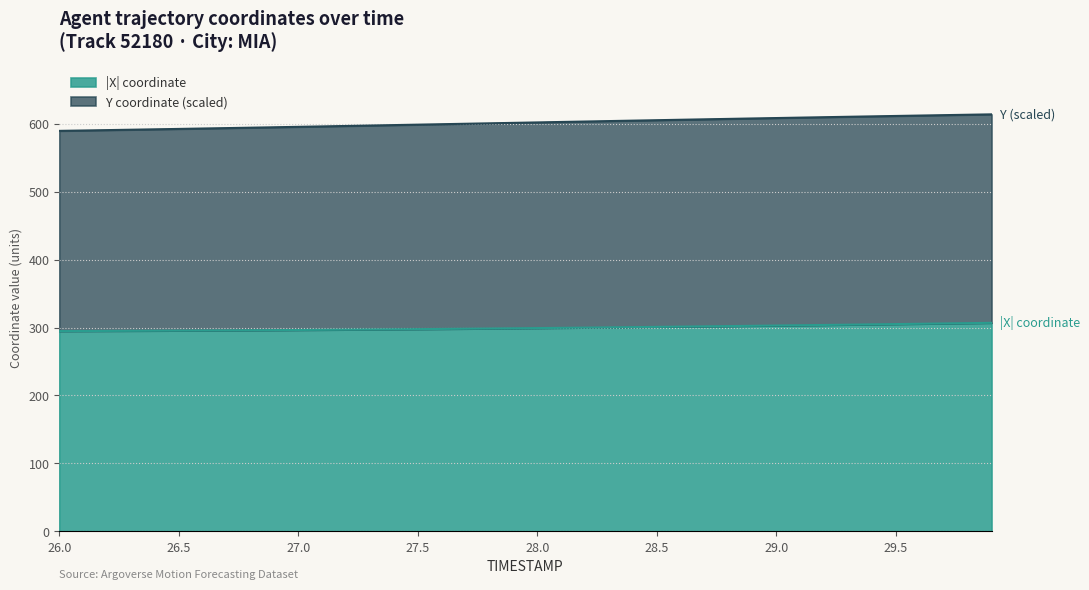

What is the total value across all series at 28.5?

605.3